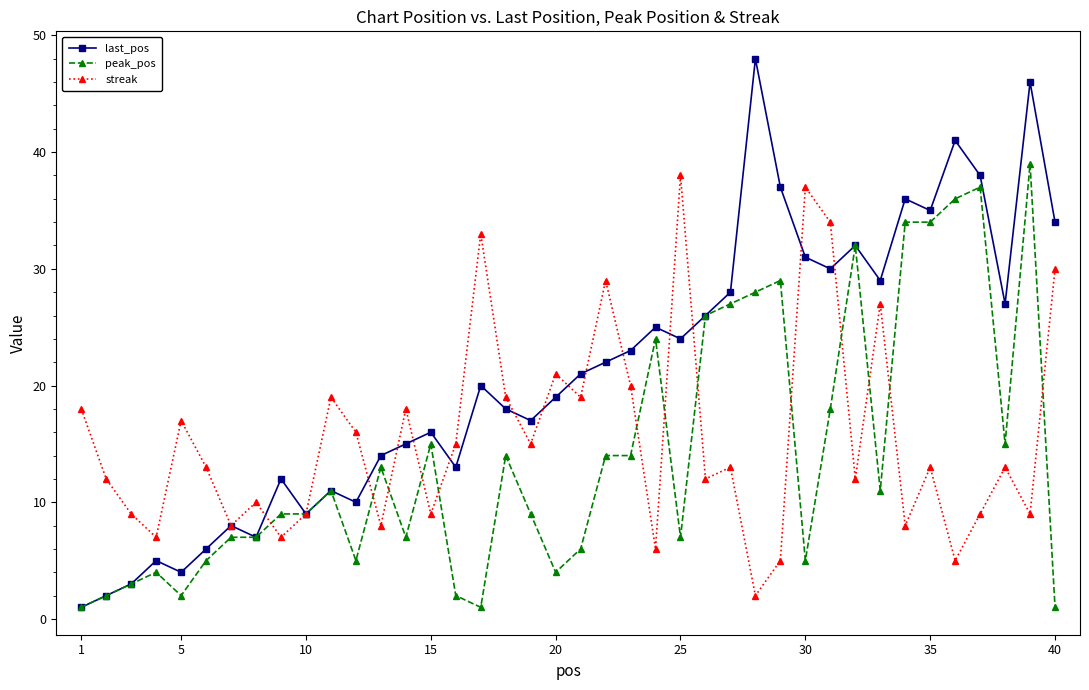

What is the maximum value shown in the chart?

48